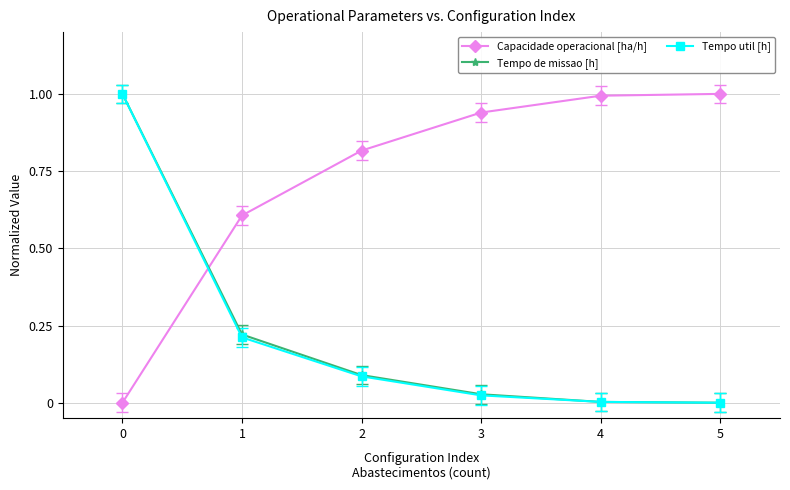

What is the value of the Capacidade operacional [ha/h] point at the 6th from the left?

1.0